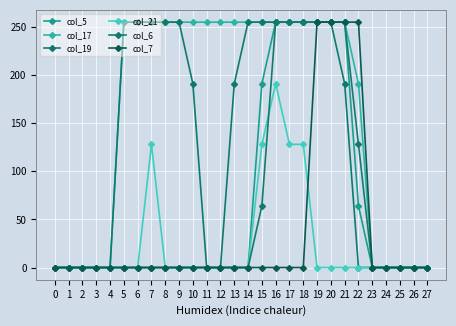

Reading left to right, list all the values displayed in this chart.

col_5: 0	0	0	0	0	0	0	0	0	0	0	0	0	0	0	191	255	255	255	255	255	255	64	0	0	0	0	0
col_17: 0	0	0	0	0	255	255	255	255	255	255	255	255	255	255	255	255	255	255	255	255	255	191	0	0	0	0	0
col_19: 0	0	0	0	0	255	255	255	255	255	191	0	0	191	255	255	255	255	255	255	255	191	0	0	0	0	0	0
col_21: 0	0	0	0	0	0	0	128	0	0	0	0	0	0	0	128	191	128	128	0	0	0	0	0	0	0	0	0
col_6: 0	0	0	0	0	0	0	0	0	0	0	0	0	0	0	64	255	255	255	255	255	255	128	0	0	0	0	0
col_7: 0	0	0	0	0	0	0	0	0	0	0	0	0	0	0	0	0	0	0	255	255	255	255	0	0	0	0	0